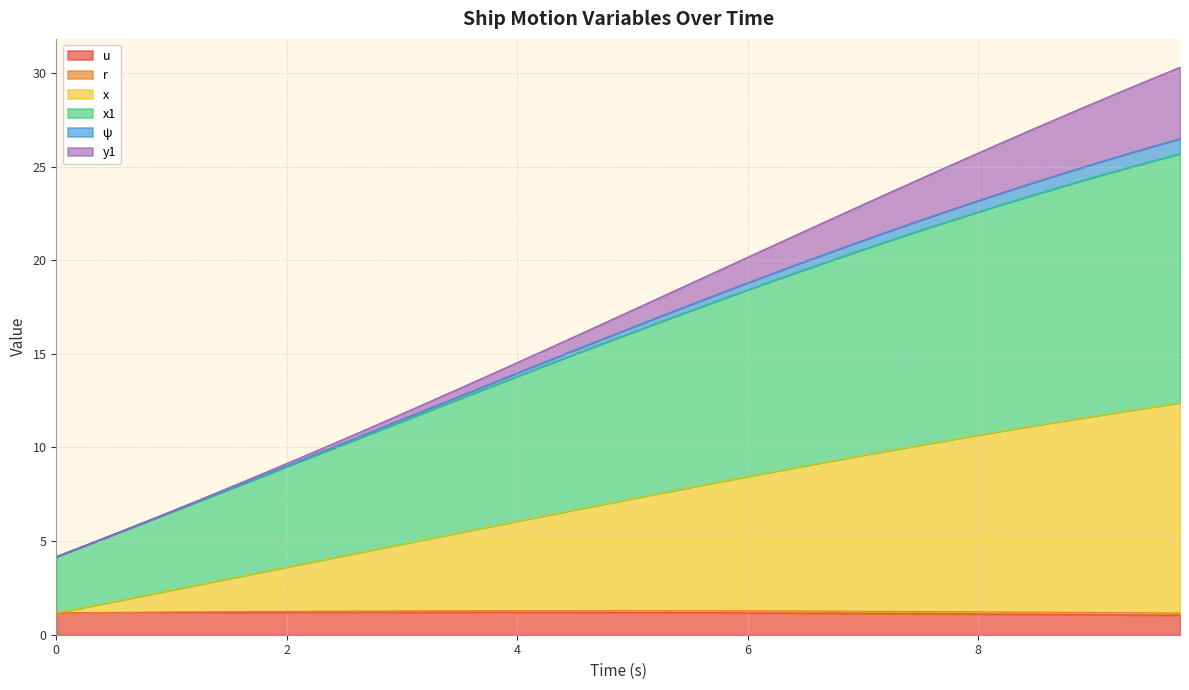

The value of ψ at 15 is 8.9. True or false?

False